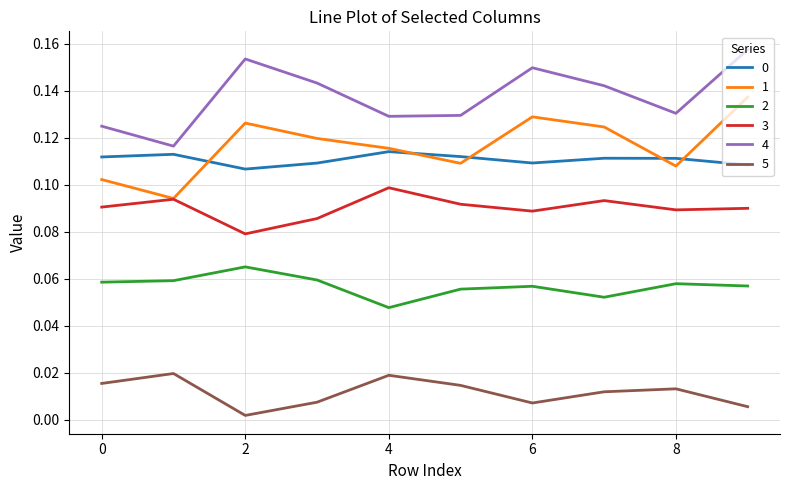

True or false: 3 and 4 intersect in this chart.

False